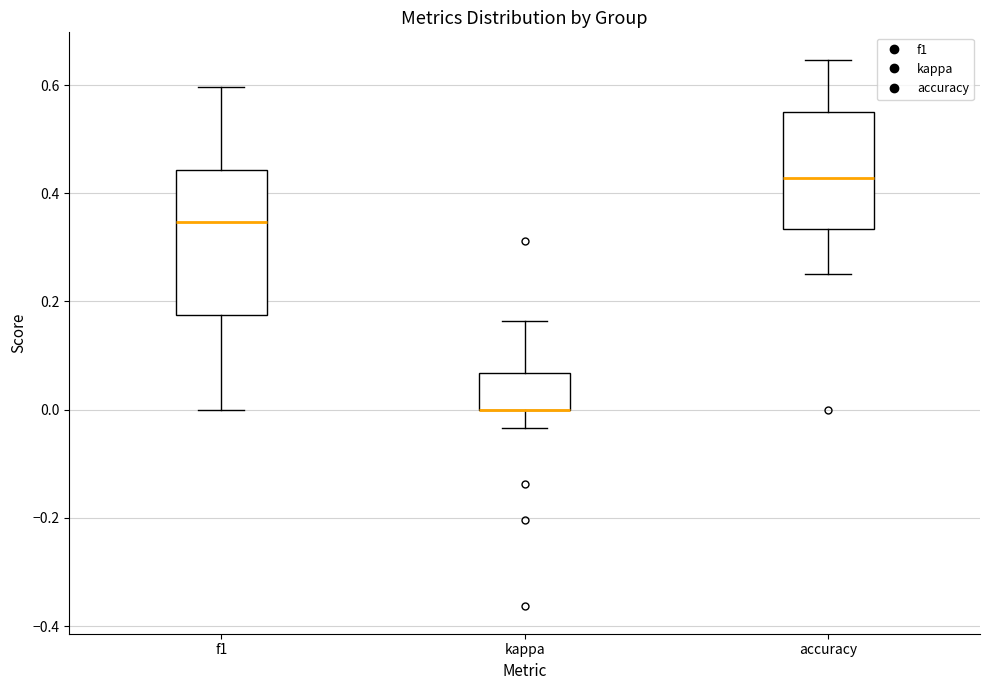

Where is the upper edge of the box for kappa on the y-axis? The values are not printed on the chart, so give them approximately, as read against the axis.

0.06